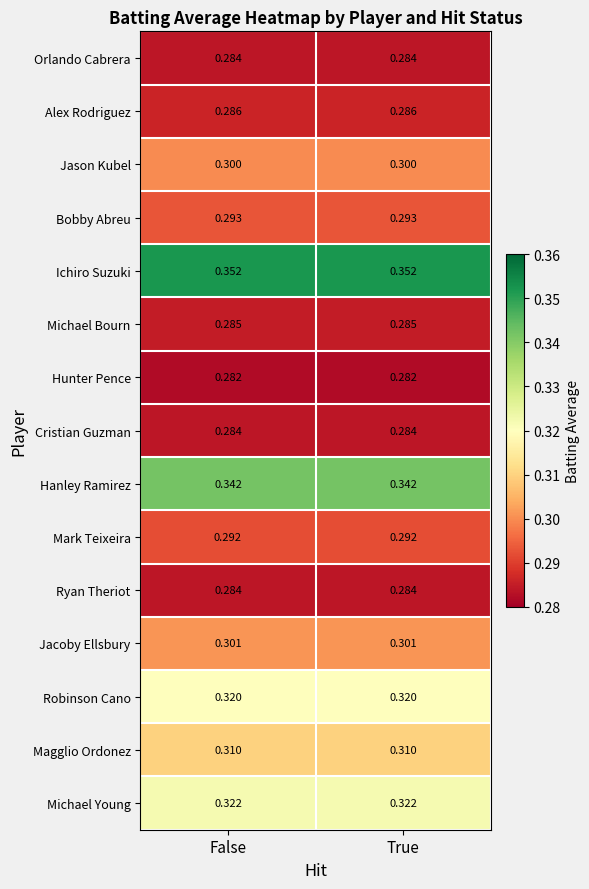

Is the value of Michael Young at False greater than the value of Magglio Ordonez at False?

Yes